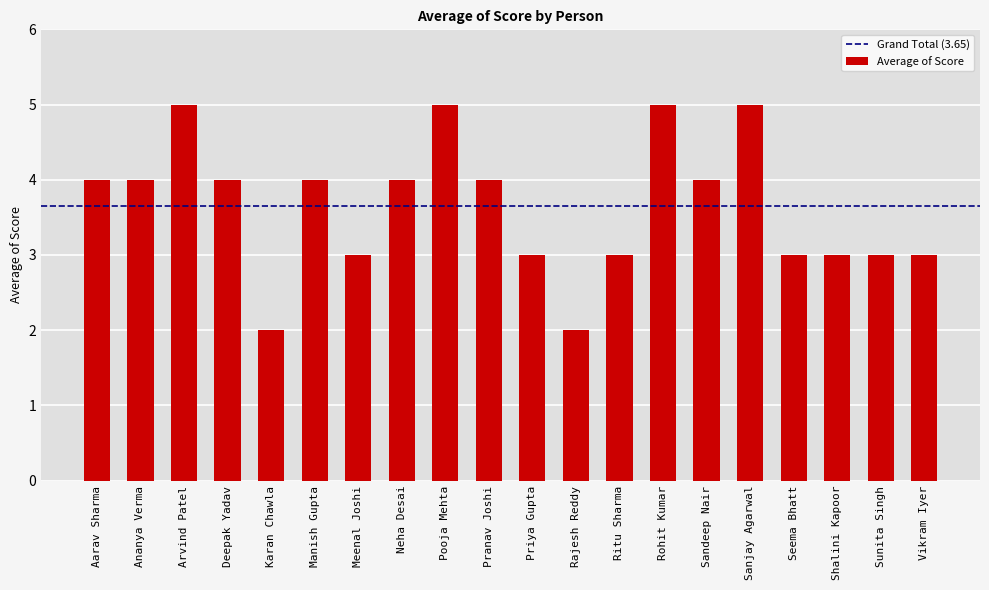

How many values are below 4?

9